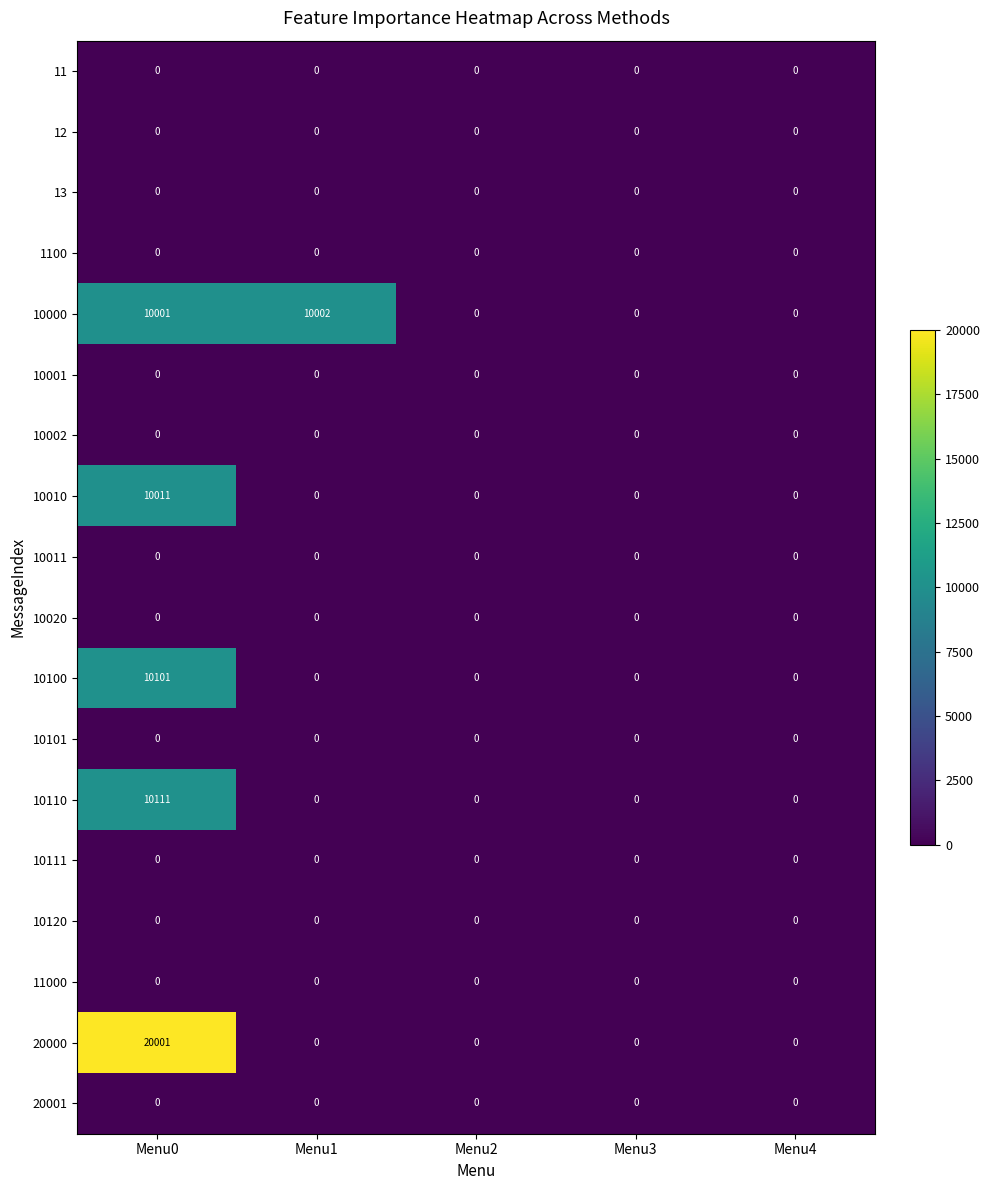

Count the number of data series in this chart.

18